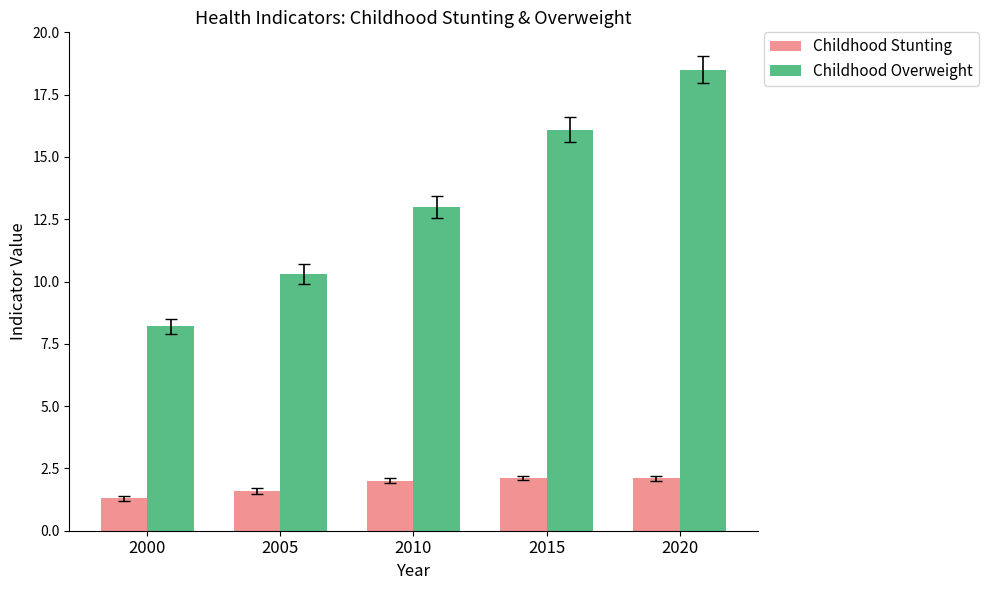

Rank the series at 2010 from lowest to highest value.

Childhood Stunting, Childhood Overweight